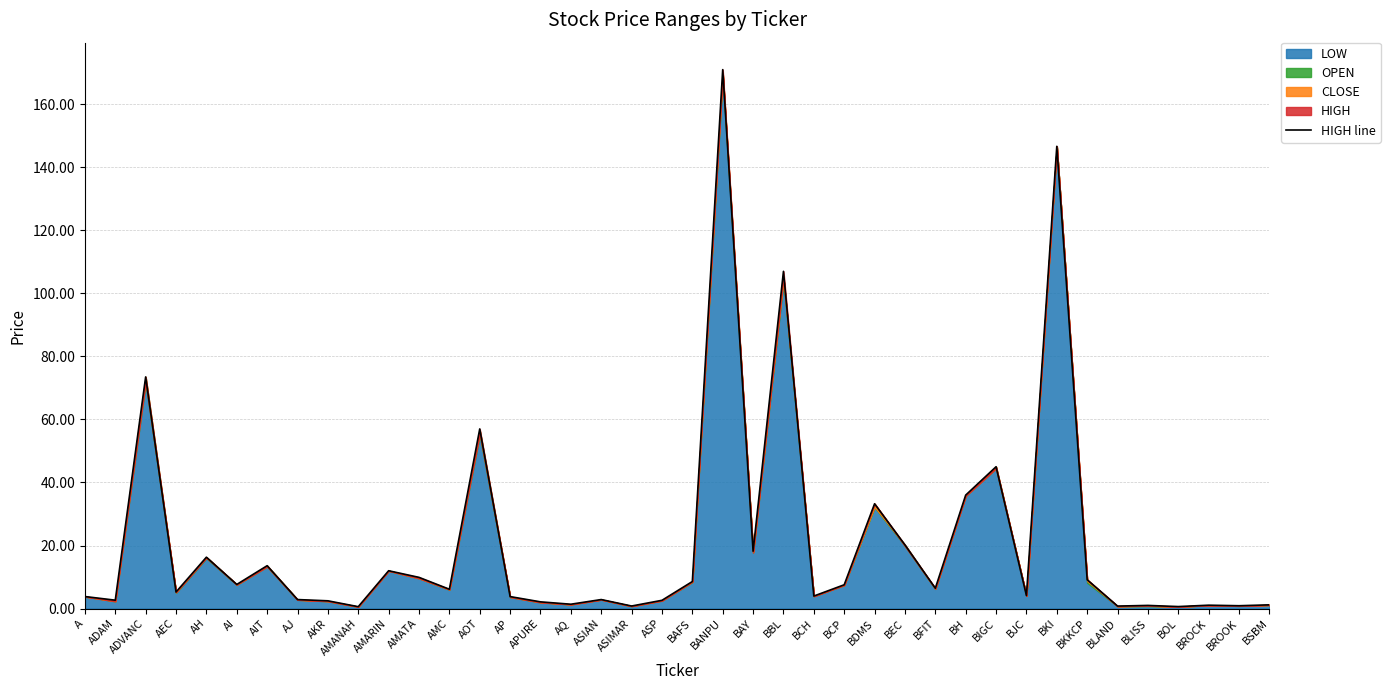

How many data points are above 6?

20